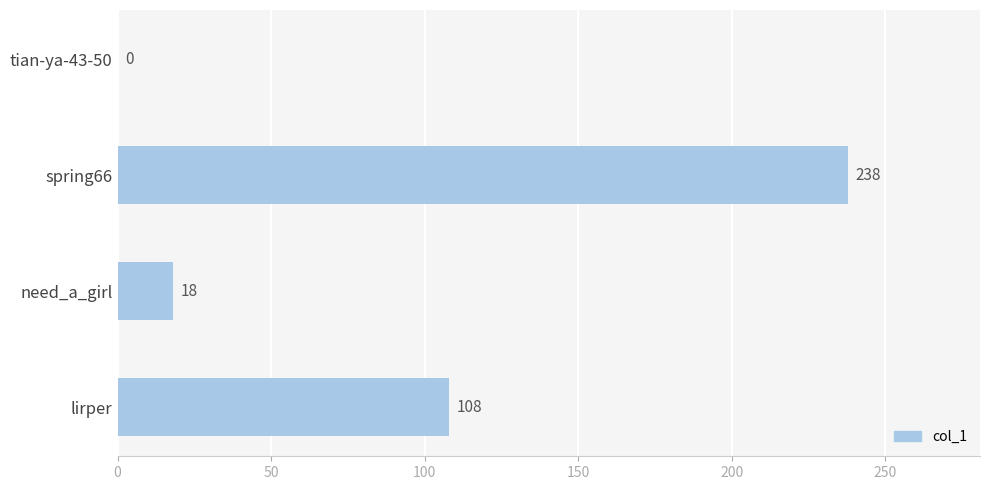

How many values are above zero?

3